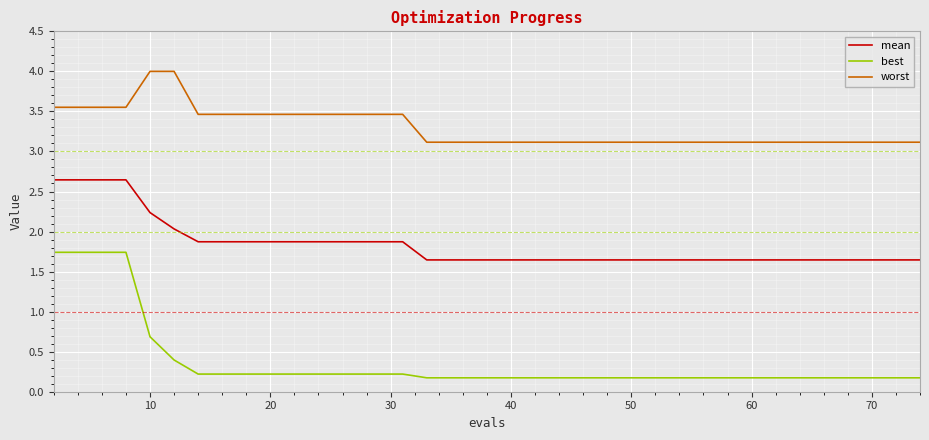

How many series are shown in this chart?

3